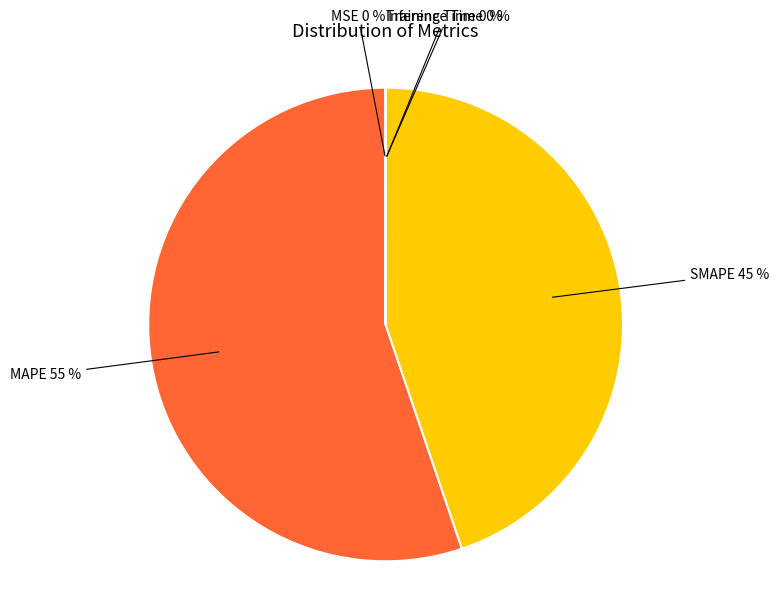

To the nearest percent, what is the difference between the largest and smallest slice percentages?

55%